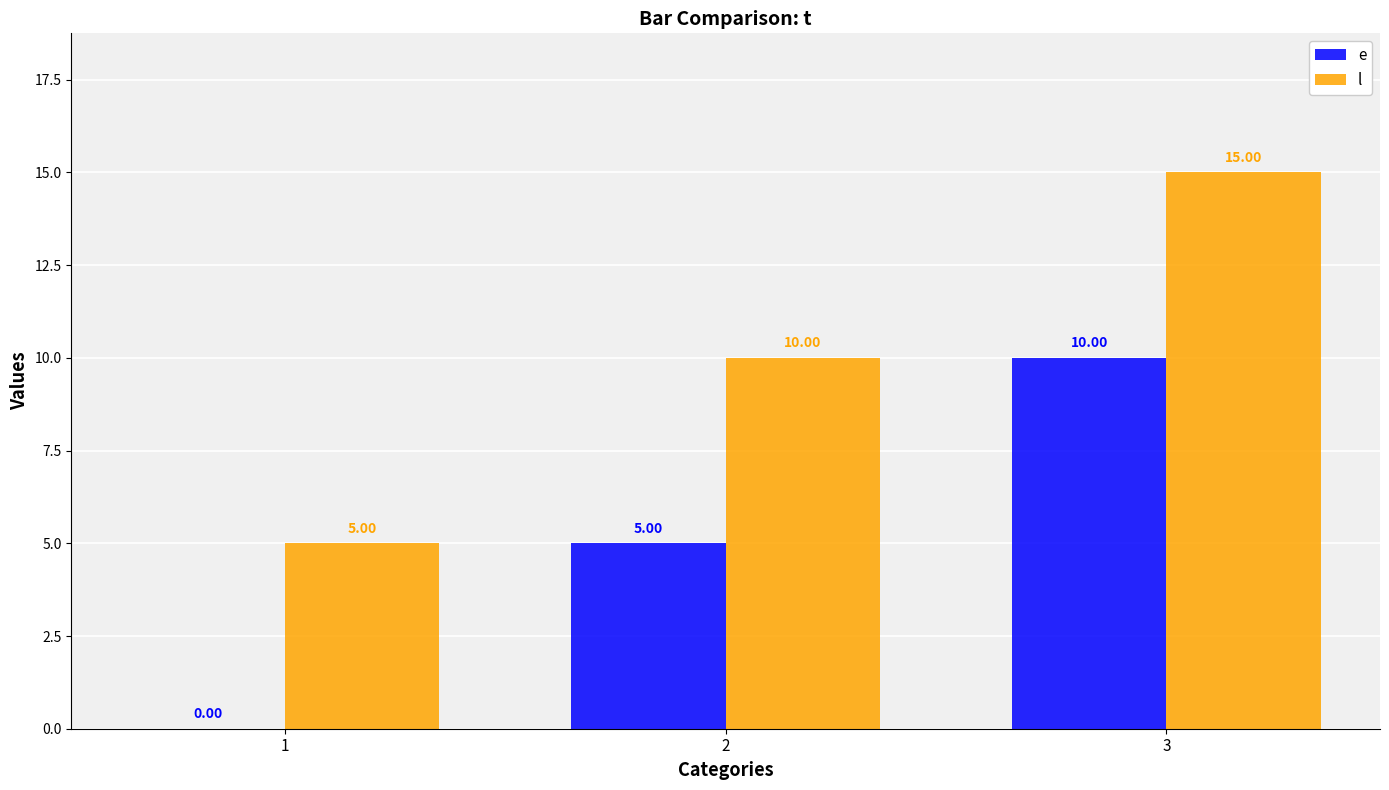

Reading right to left, transcribe all the data shown in this chart.

e: 3=10	2=5	1=0
l: 3=15	2=10	1=5